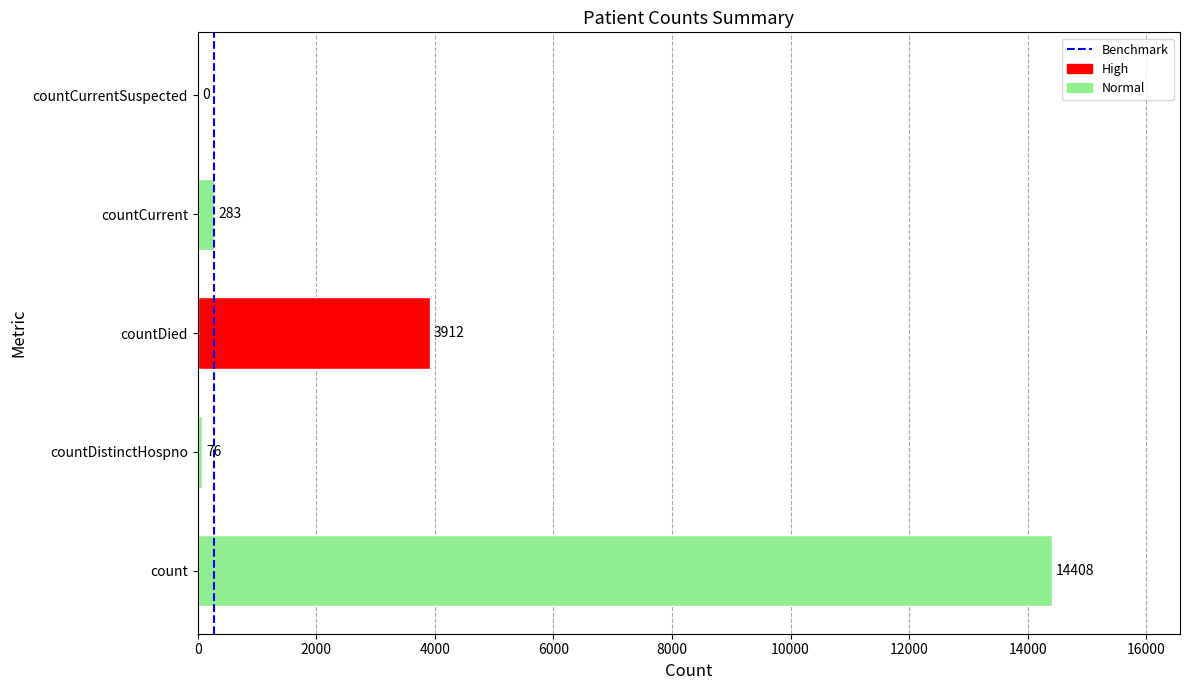

Is it true that the value at countCurrentSuspected is 0?

True